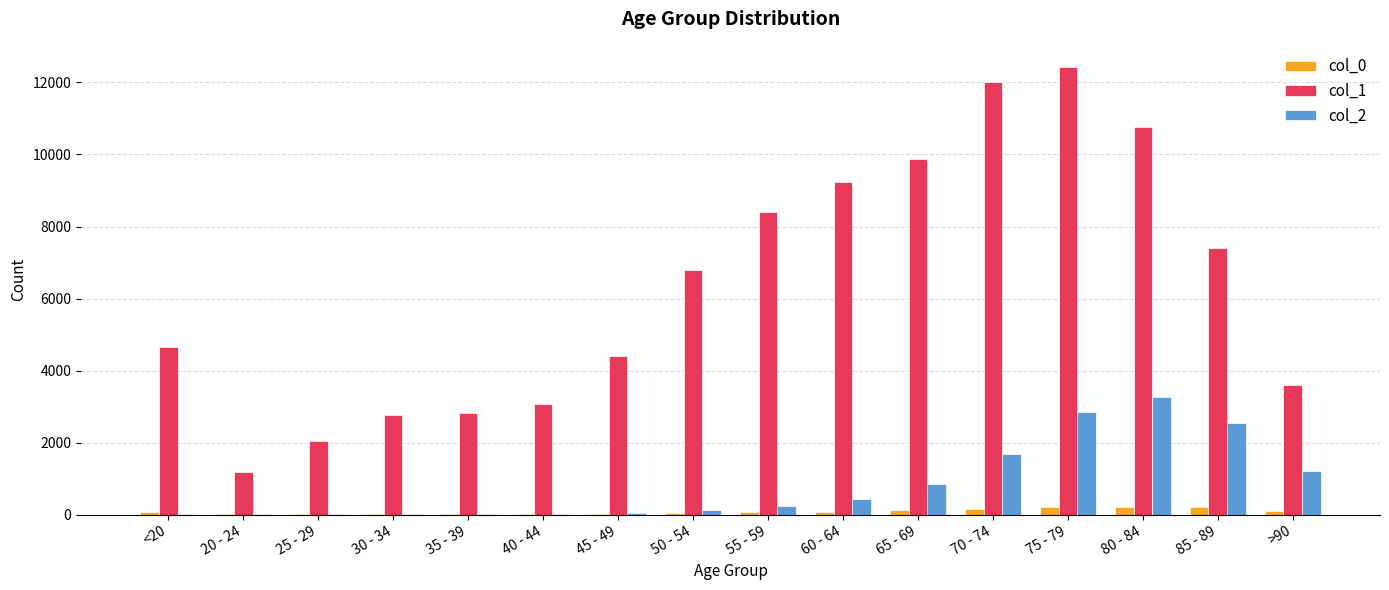

What is the greatest value displayed?

12434